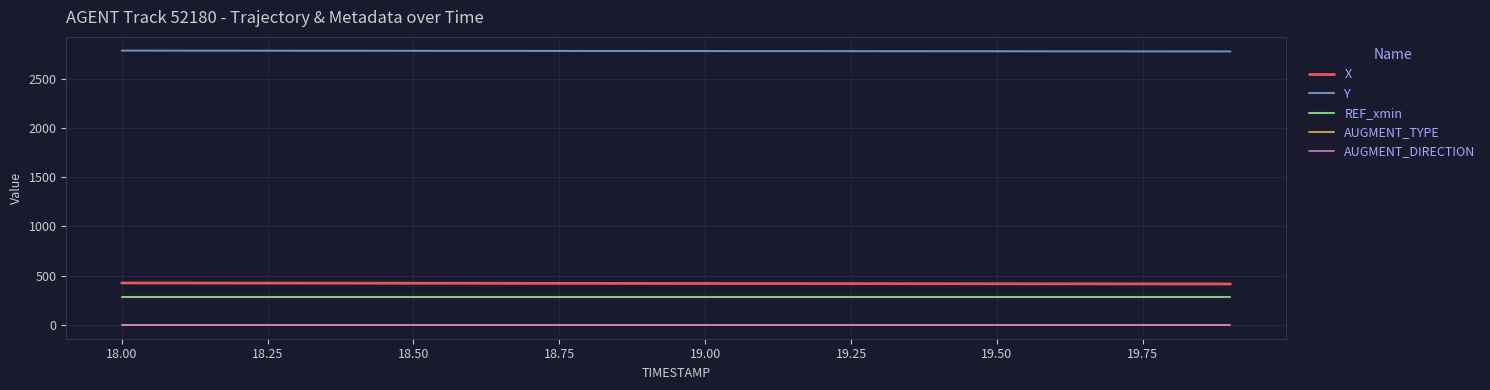

True or false: REF_xmin and Y cross at least once.

False